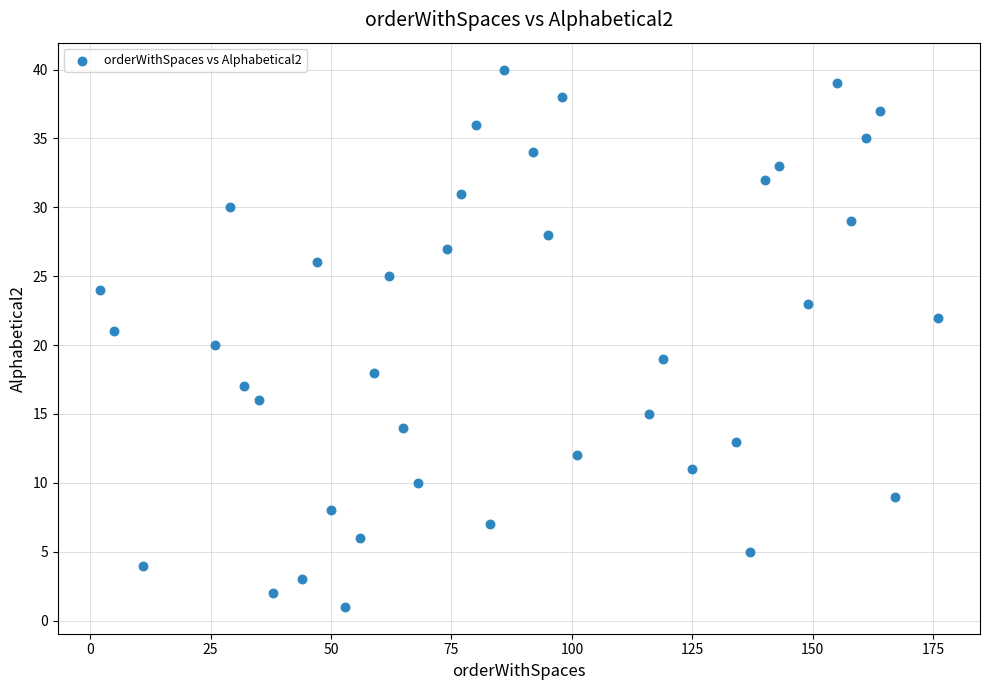

What is the range of X values (max minus min)?

174